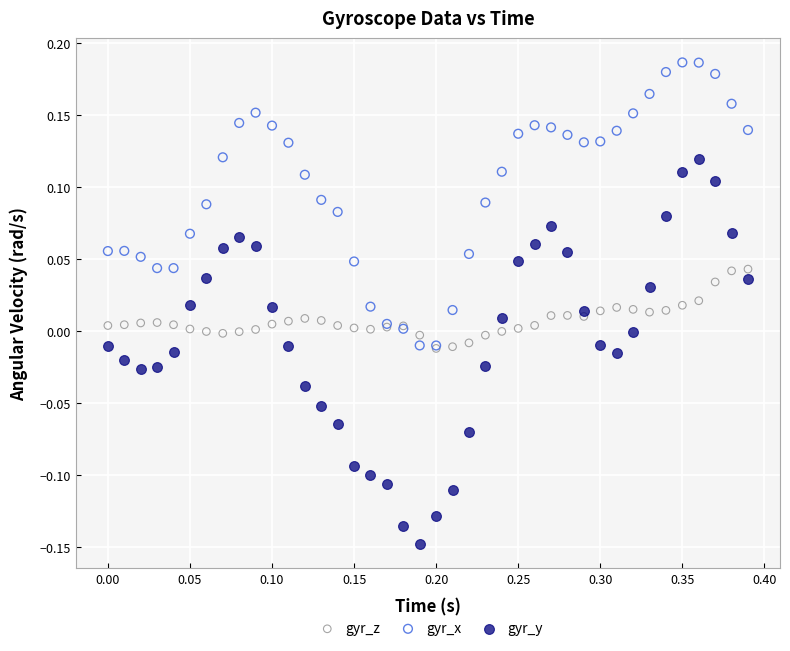

What are all the series names shown in the legend?

gyr_z, gyr_x, gyr_y